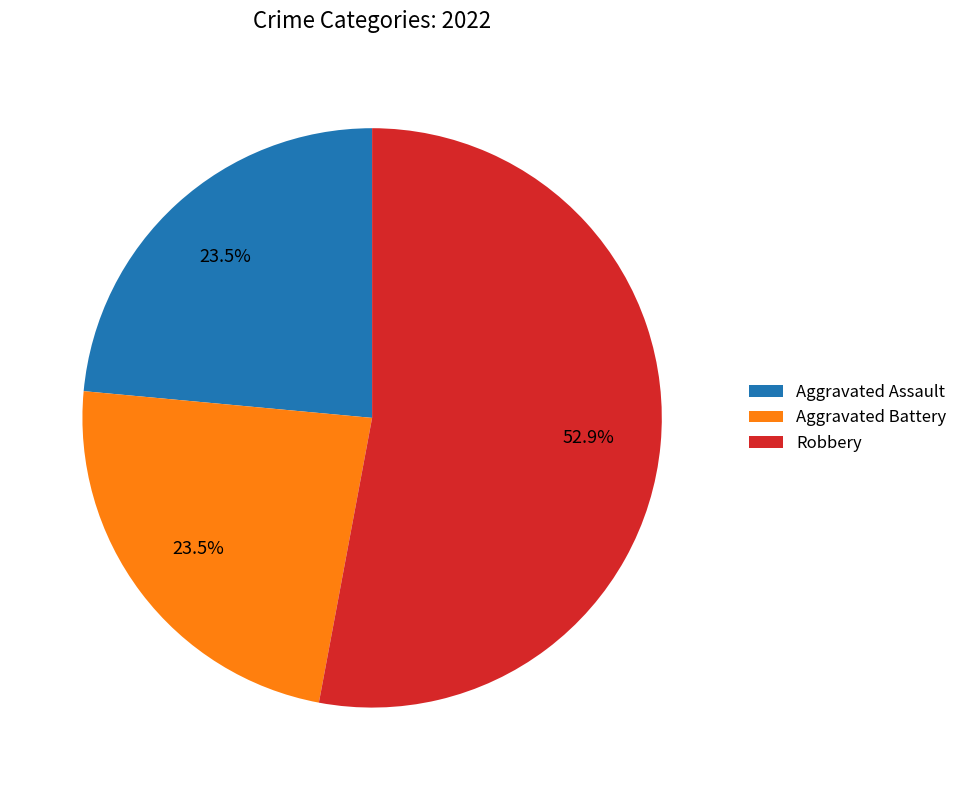

What is the largest slice in the pie chart?

Robbery